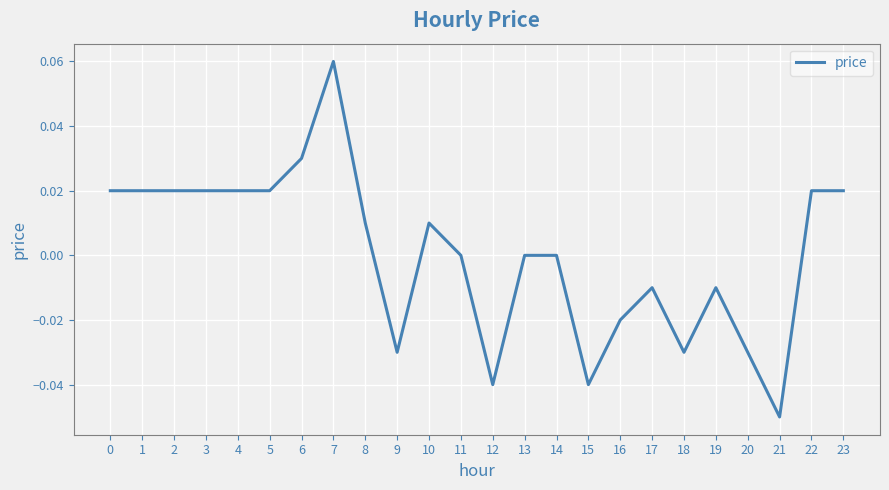

Which category has the highest value across all series?

7